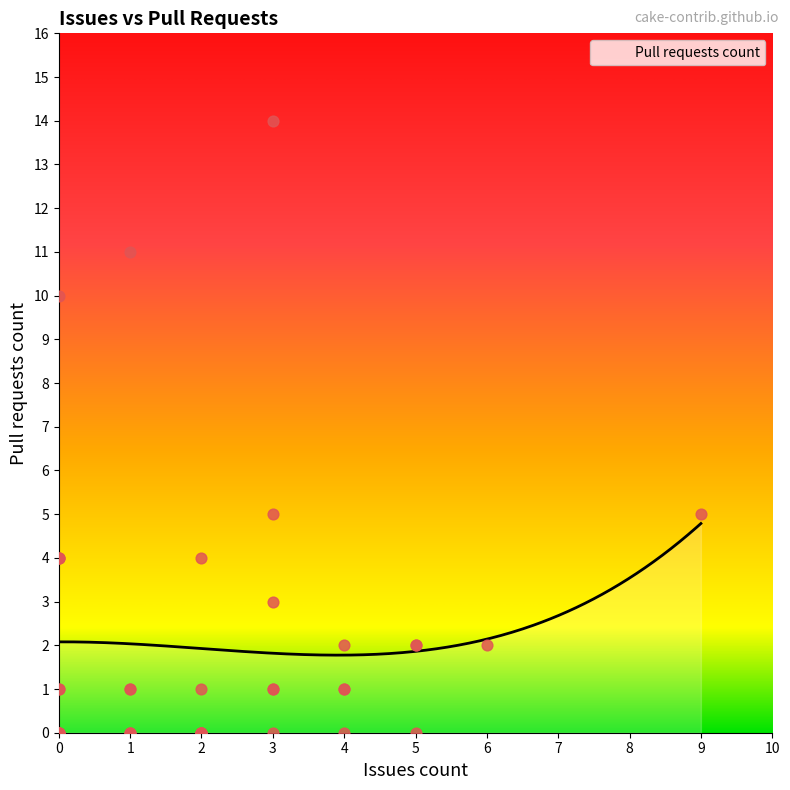

What is the change in value from 2 to 9?

+5